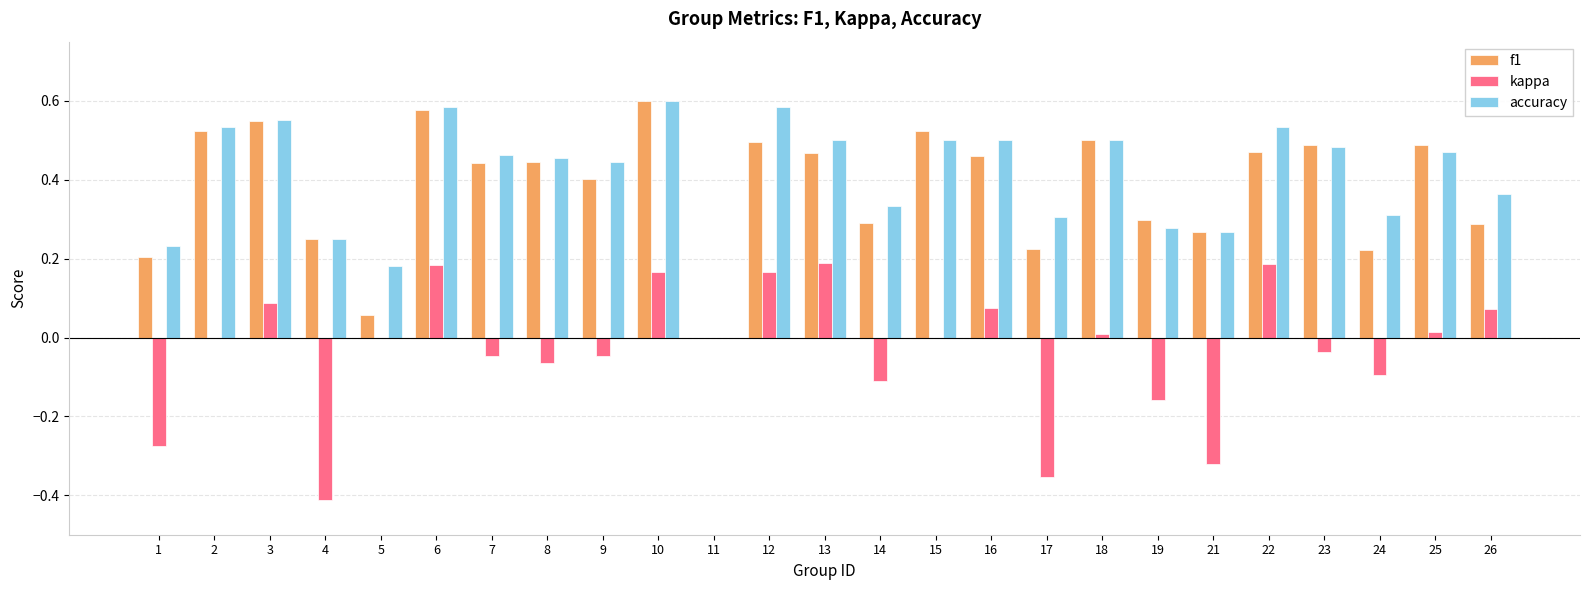

At which label does accuracy reach its peak?

10